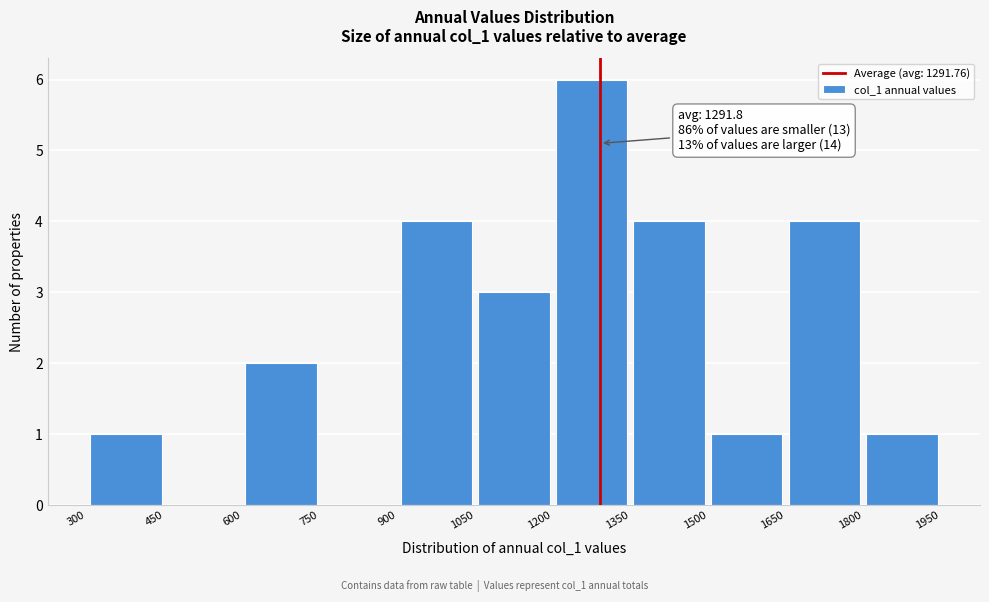

Over which range of the x-axis is the bar tallest?

1200 to 1350